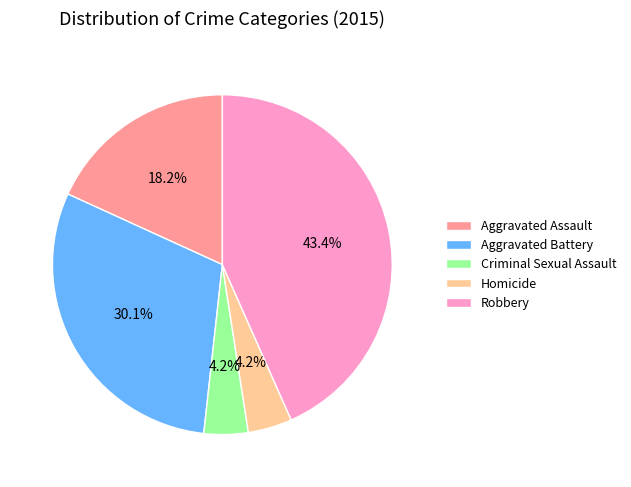

How many segments does this pie chart have?

5